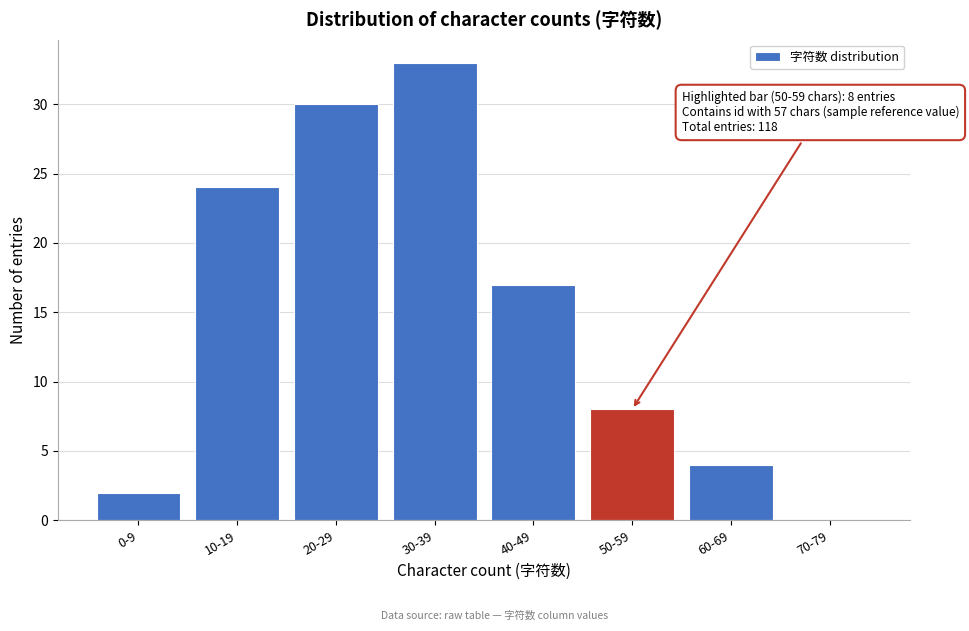

Reading left to right, transcribe all the data shown in this chart.

0-9=2	10-19=24	20-29=30	30-39=33	40-49=17	50-59=8	60-69=4	70-79=0